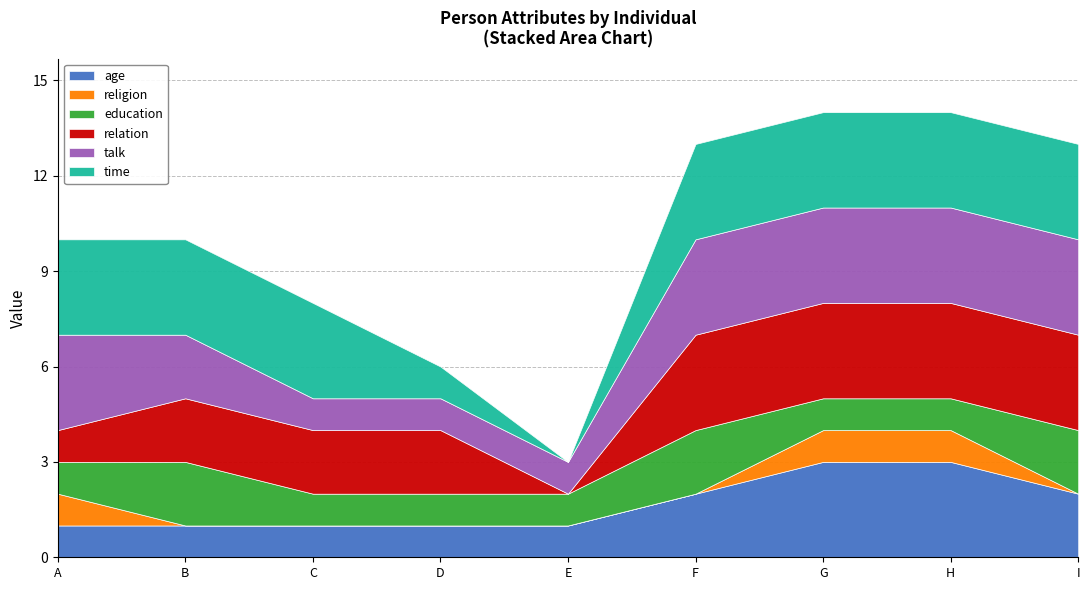

Is it true that relation equals -1 at E?

False